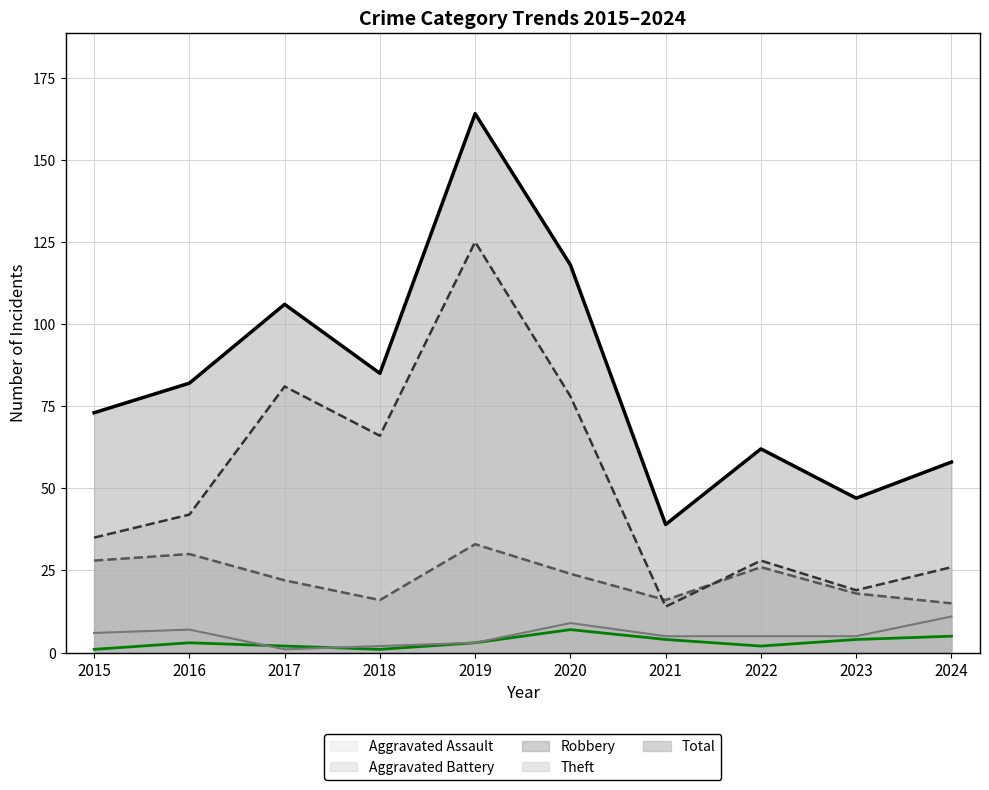

What is the minimum value shown in the chart?

1